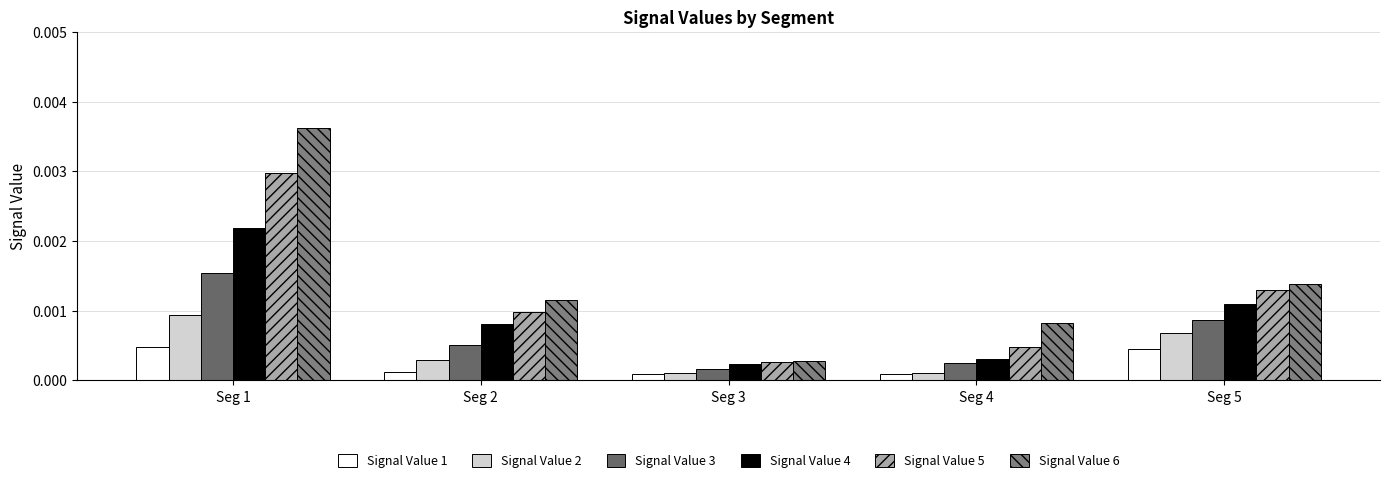

The value of Signal Value 6 at Seg 5 is 0.0. True or false?

False